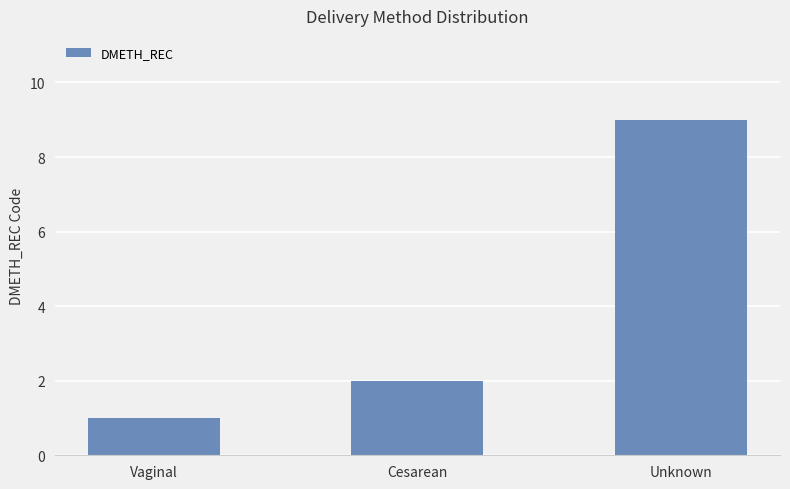

How many bars are there in total?

3